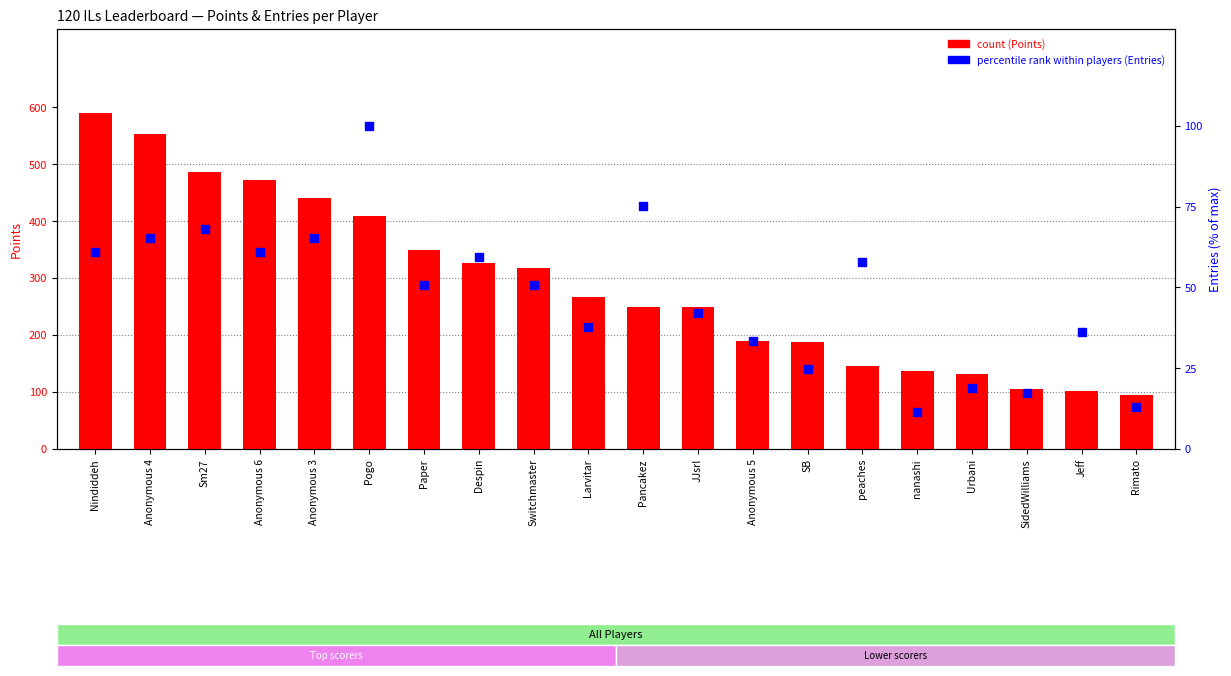

Which series contains the highest Y value?

Points (count)